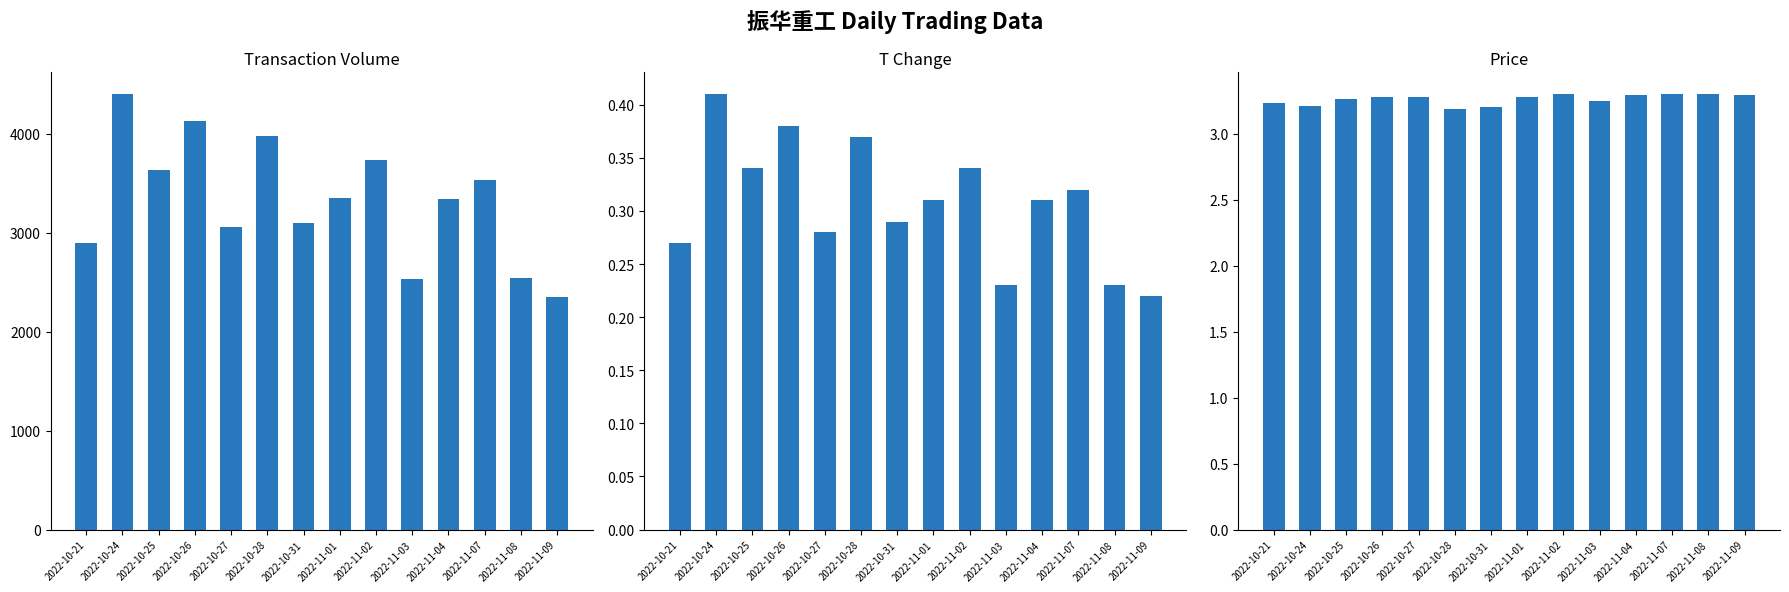

Reading left to right, extract all data points from this chart.

t_volume: 2022-10-21=2892.0	2022-10-24=4400.0	2022-10-25=3632.0	2022-10-26=4126.0	2022-10-27=3058.0	2022-10-28=3976.0	2022-10-31=3102.0	2022-11-01=3345.0	2022-11-02=3736.0	2022-11-03=2529.0	2022-11-04=3338.0	2022-11-07=3534.0	2022-11-08=2542.0	2022-11-09=2353.0
t_change: 2022-10-21=0.3	2022-10-24=0.4	2022-10-25=0.3	2022-10-26=0.4	2022-10-27=0.3	2022-10-28=0.4	2022-10-31=0.3	2022-11-01=0.3	2022-11-02=0.3	2022-11-03=0.2	2022-11-04=0.3	2022-11-07=0.3	2022-11-08=0.2	2022-11-09=0.2
price: 2022-10-21=3.2	2022-10-24=3.2	2022-10-25=3.3	2022-10-26=3.3	2022-10-27=3.3	2022-10-28=3.2	2022-10-31=3.2	2022-11-01=3.3	2022-11-02=3.3	2022-11-03=3.2	2022-11-04=3.3	2022-11-07=3.3	2022-11-08=3.3	2022-11-09=3.3